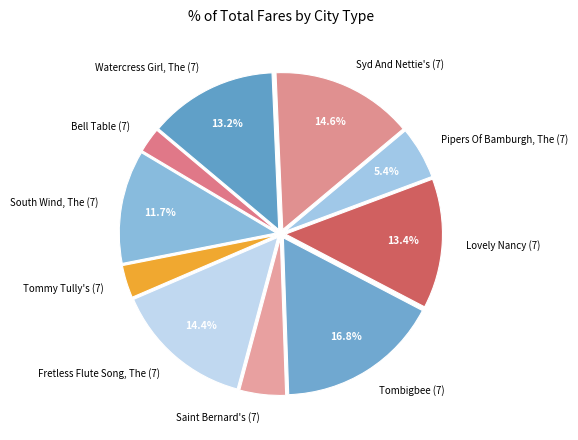

What is the ratio of the value at Fretless Flute Song, The (7) to the value at Tombigbee (7)?

0.9